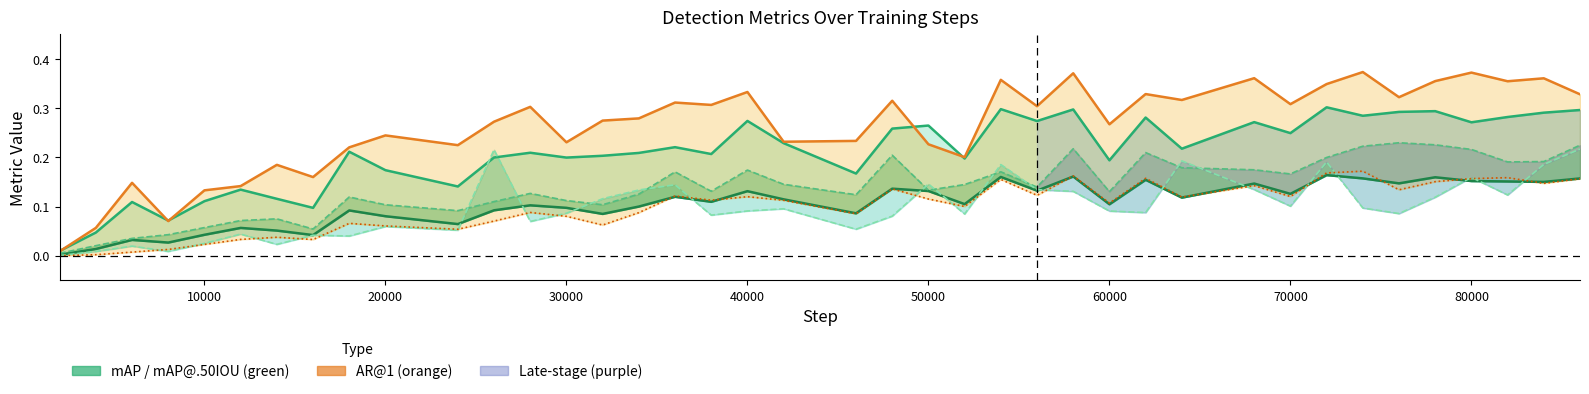

How many lines are shown in the chart?

6